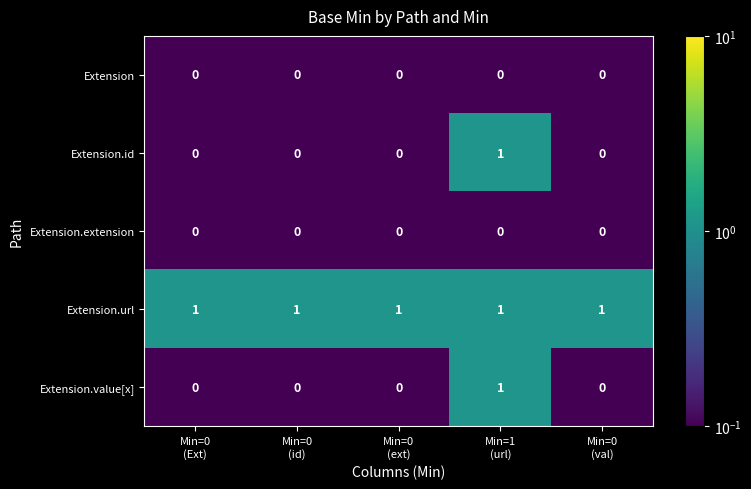

What is the total value across all series at Min=0
(val)?

1